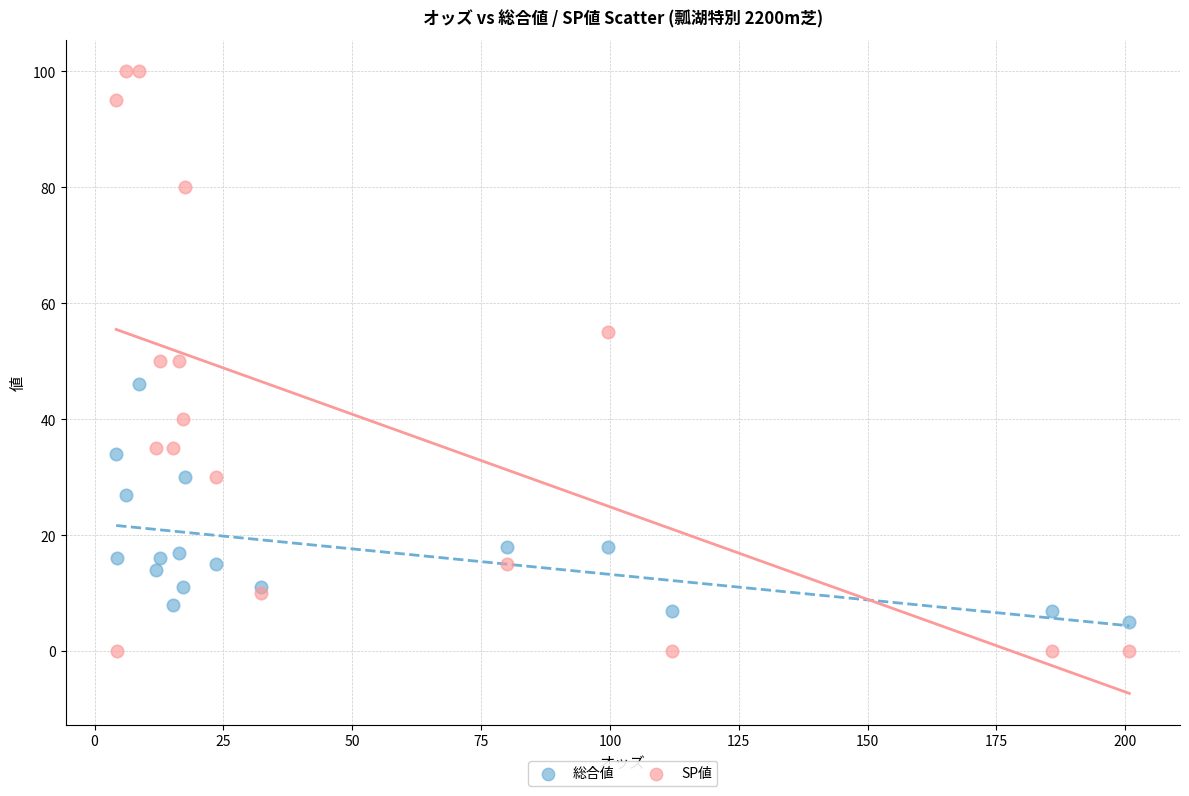

Which series contains the highest Y value?

SP値